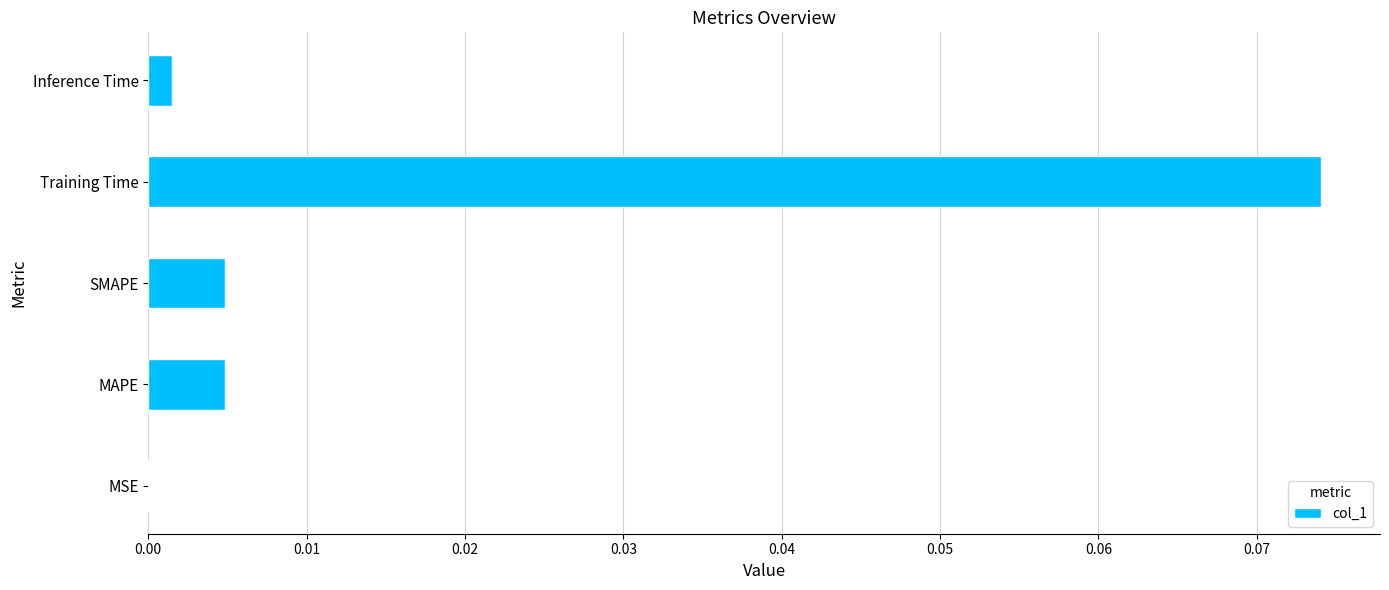

Is it true that the value at MSE is 0.0?

True